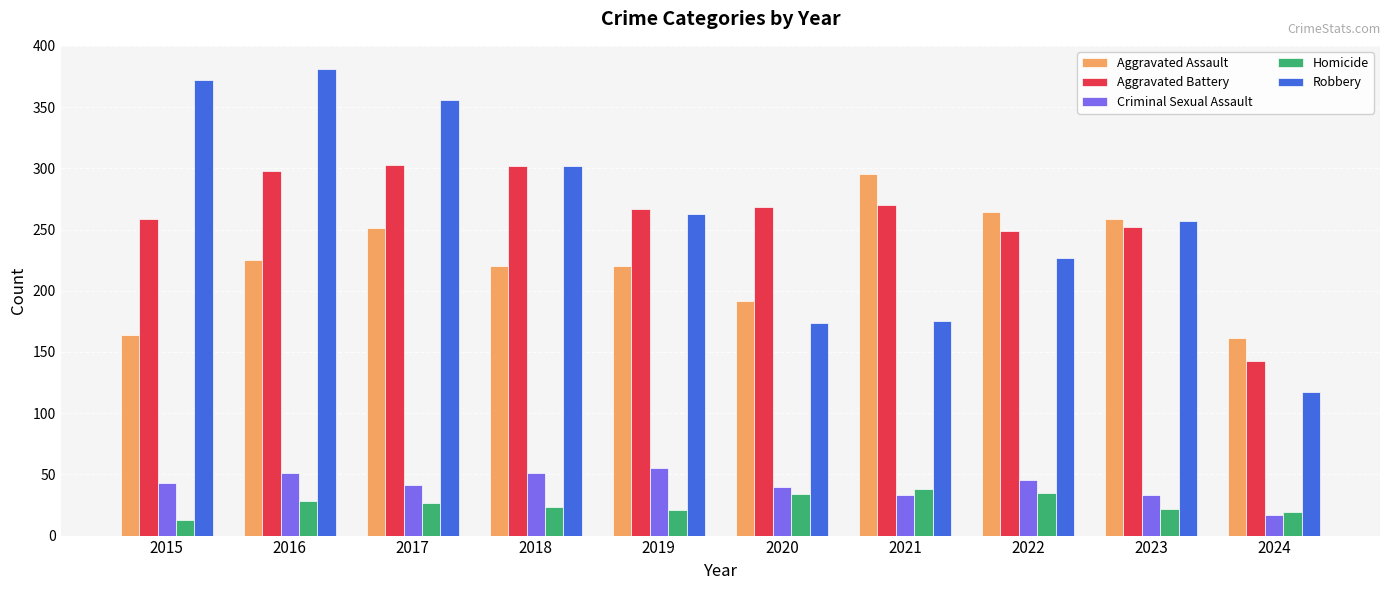

At 2017, list the series in order from largest to smallest.

Robbery, Aggravated Battery, Aggravated Assault, Criminal Sexual Assault, Homicide